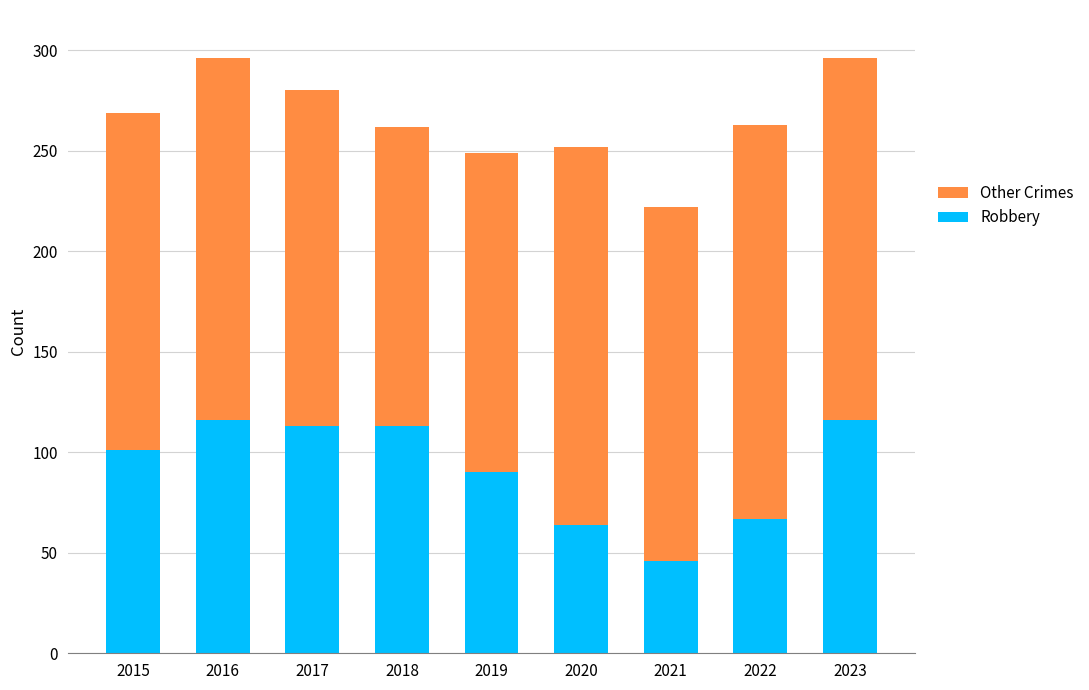

What is the minimum value for Robbery?

46